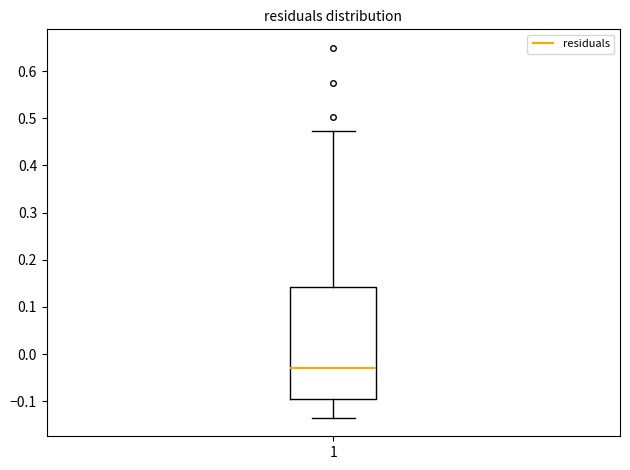

Read this box plot against the y-axis: the position of the median line, the range covered by the box, and the ends of both whiskers. The values are not printed on the chart, so give them approximately, as read against the axis.

median -0.03, box -0.10 to 0.14, whiskers -0.14 to 0.47